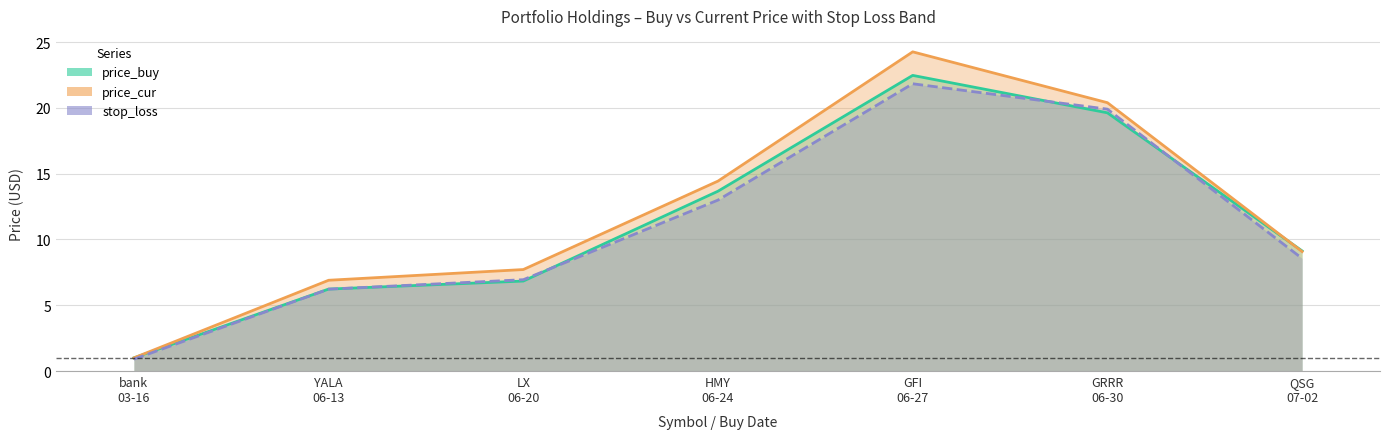

At which category is the sum across all series the highest?

GFI 06-27